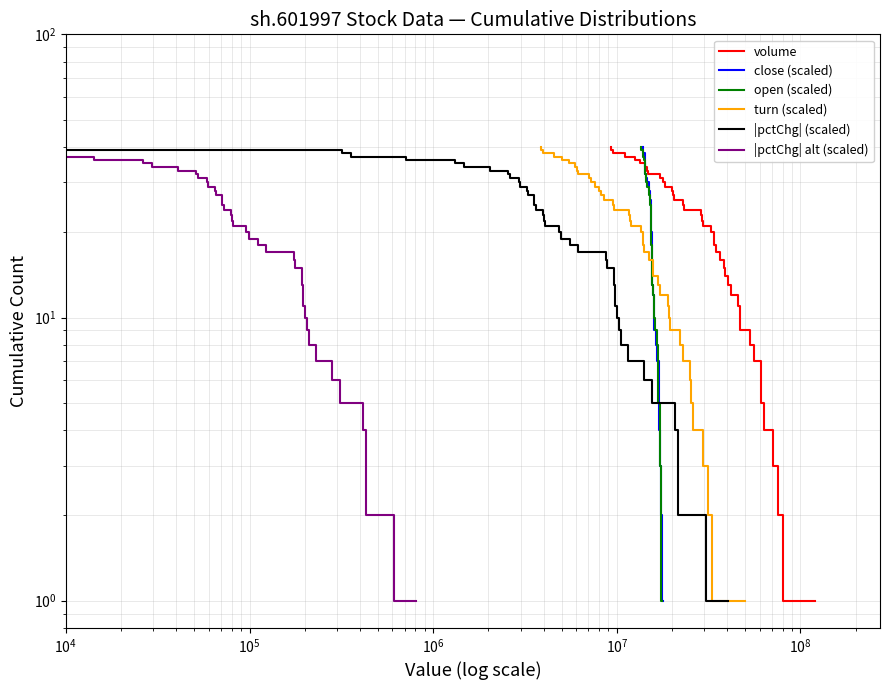

What is the lowest value of the |pctChg| (scaled) series?

1